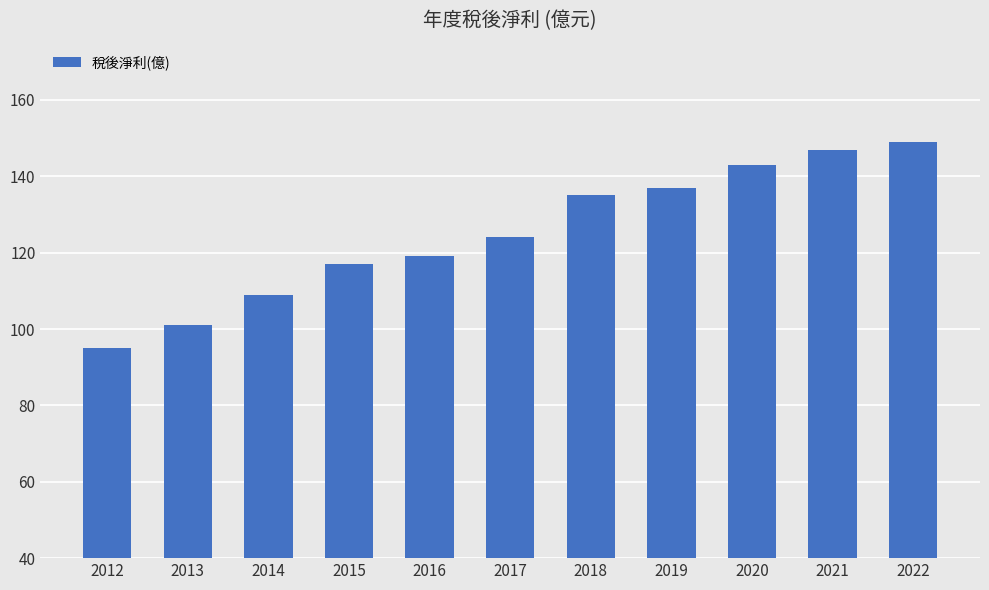

How many bars are there in total?

11